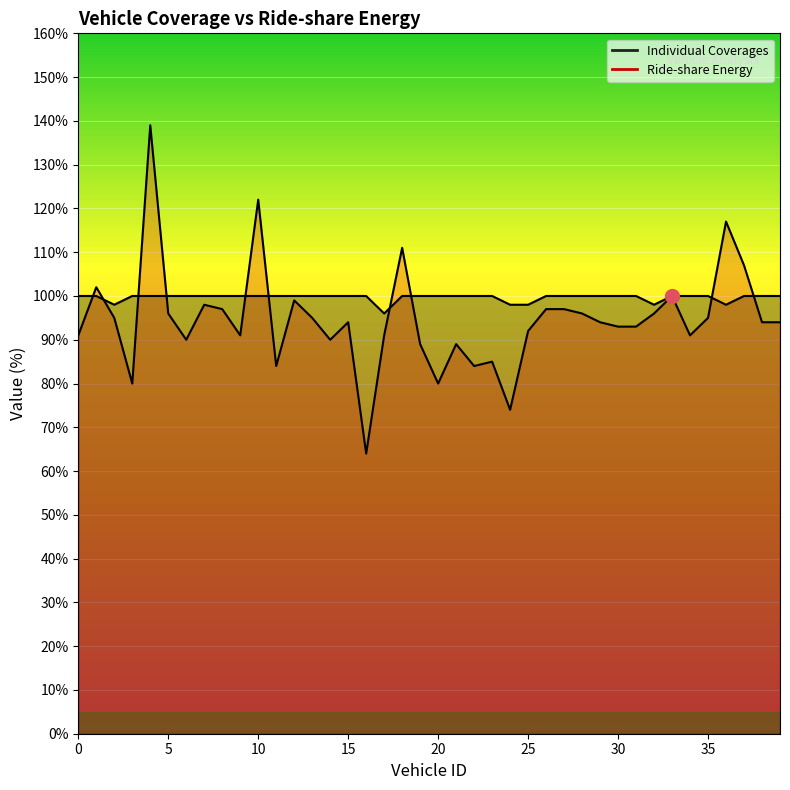

At which category is the sum across all series the highest?

4